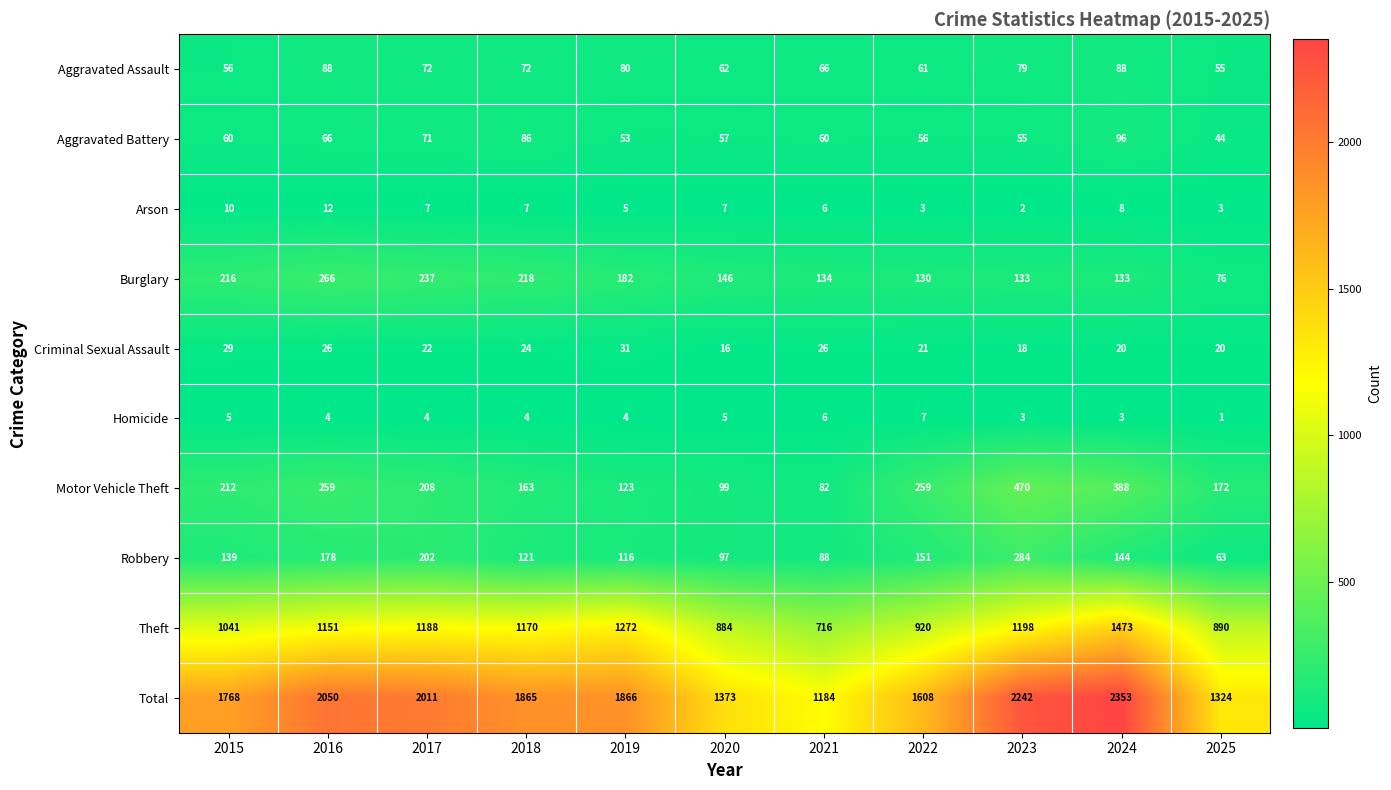

Count the number of data series in this chart.

10